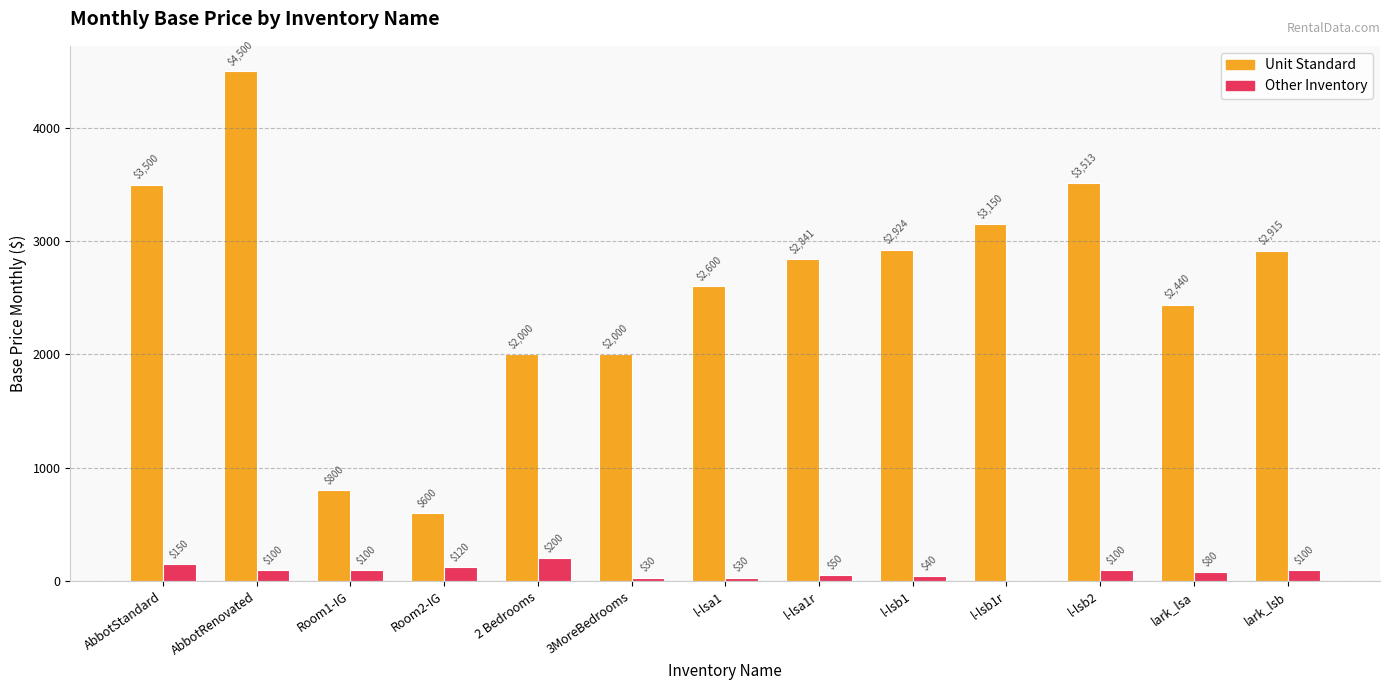

Which series changed the most between l-lsb2 and lark_lsb?

Unit Standard